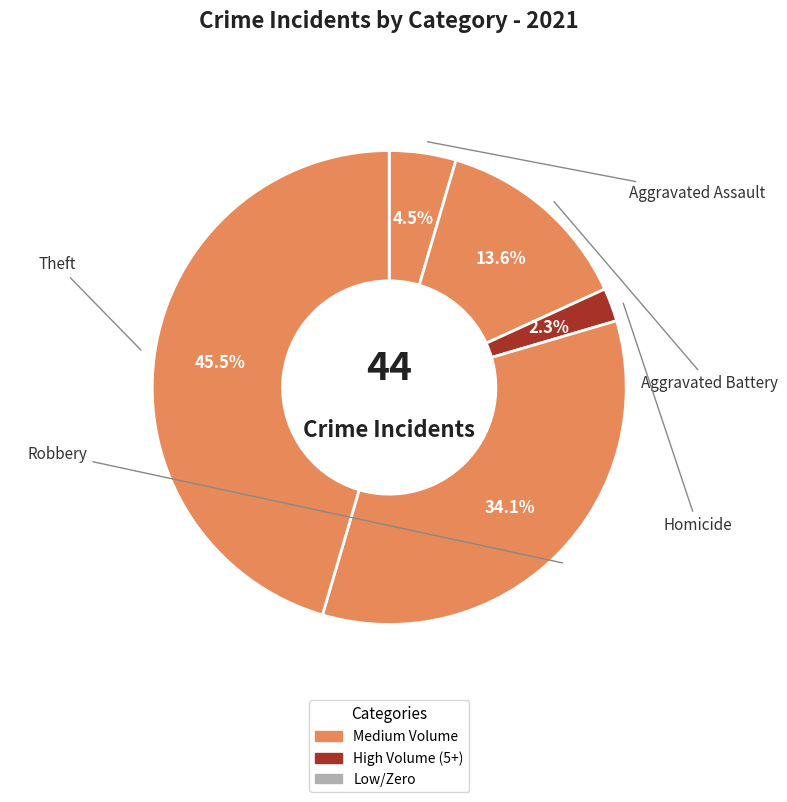

Count the number of slices in the pie.

5